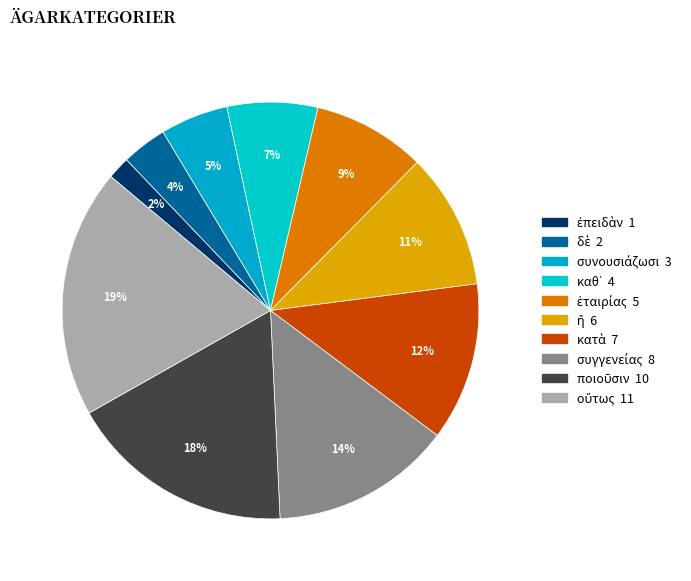

Count the number of slices in the pie.

10